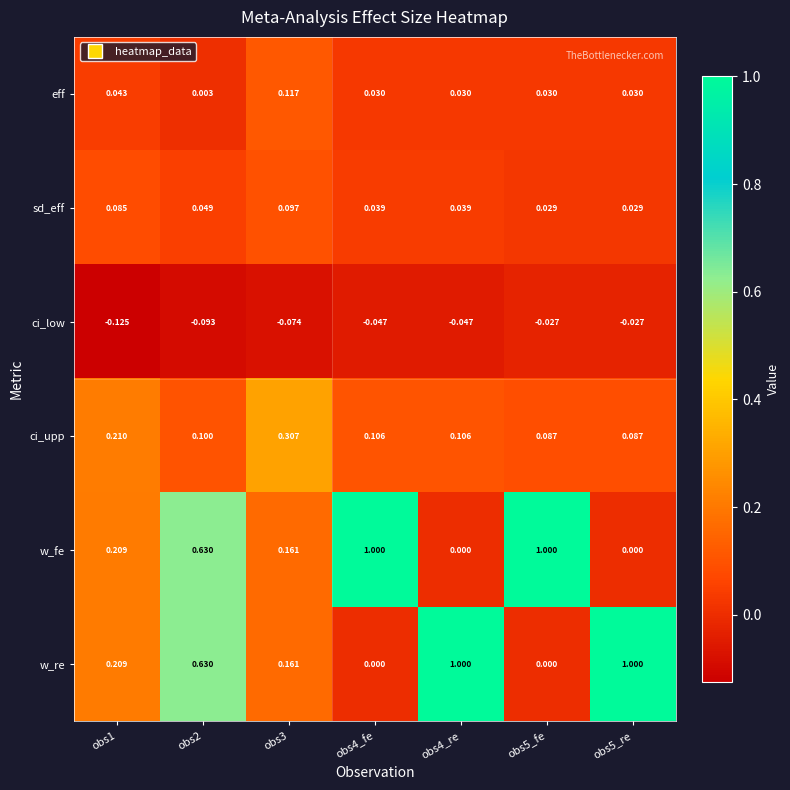

Is the value of w_fe at obs5_fe greater than the value of sd_eff at obs2?

Yes